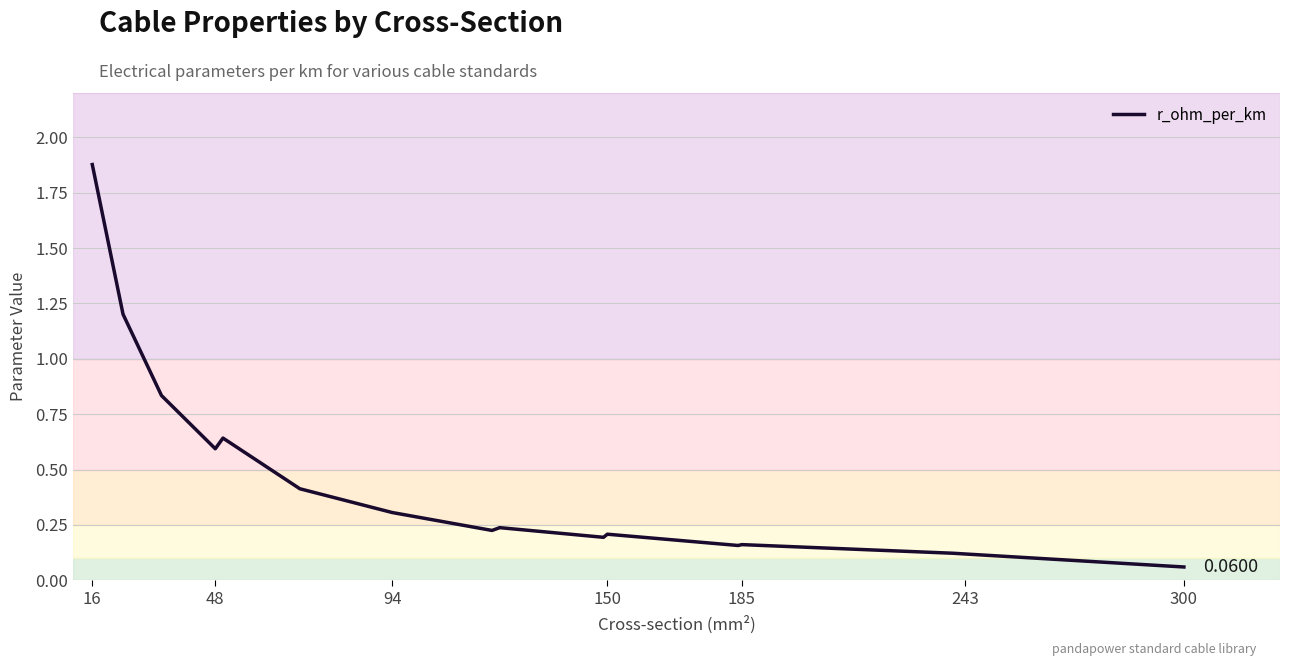

What is the difference between the maximum and minimum values?

1.8